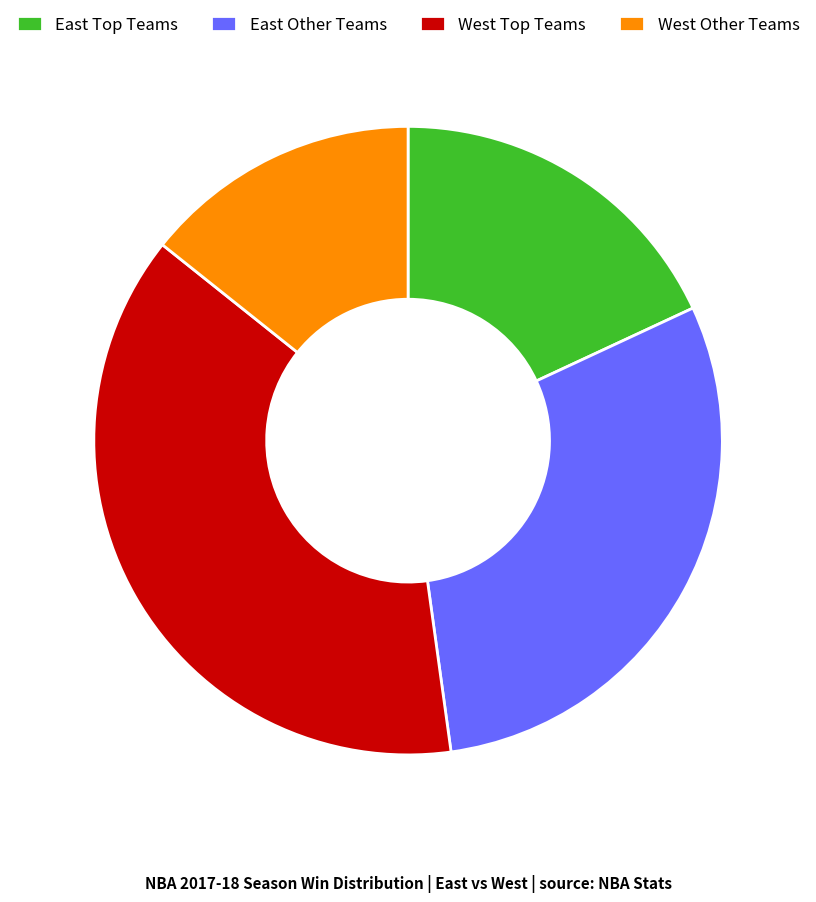

Which slice is the largest?

West Top Teams